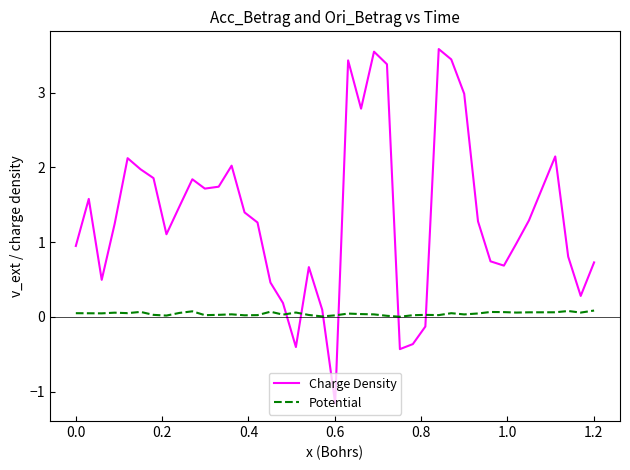

What is the smallest value displayed?

-1.2